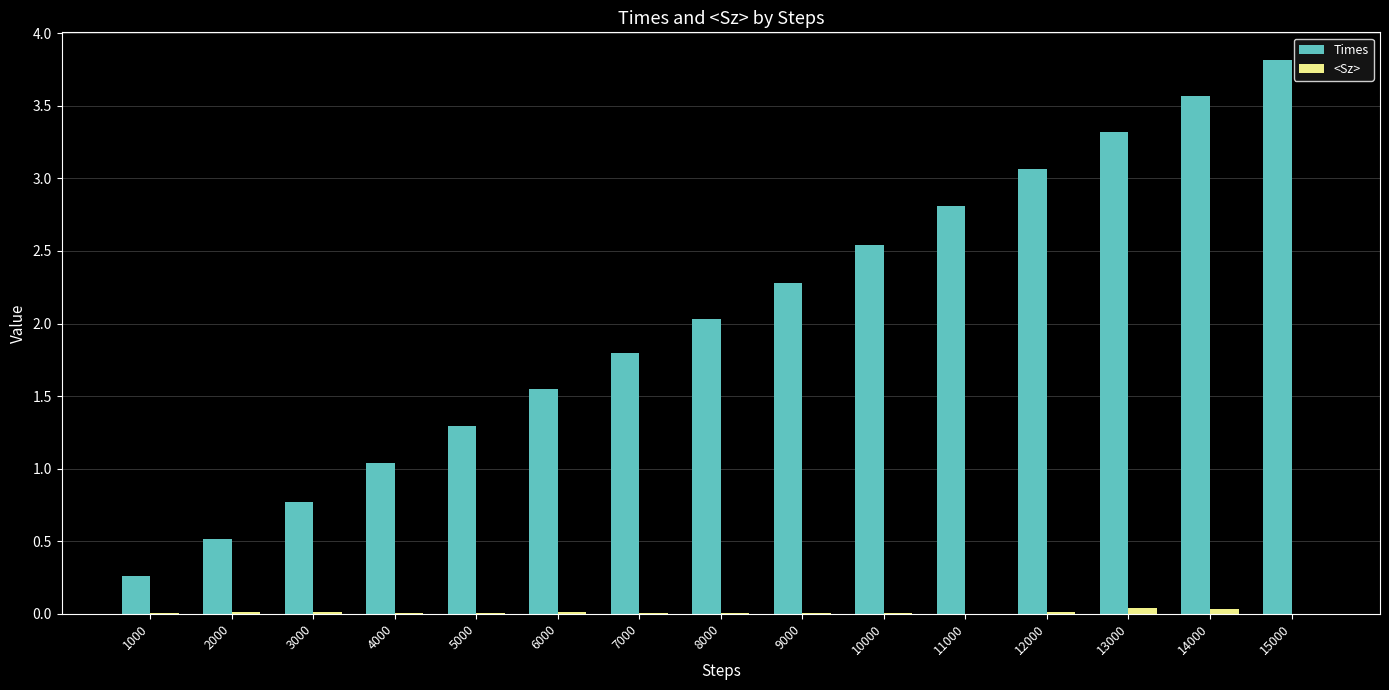

Read the Times value at 5000.

1.3